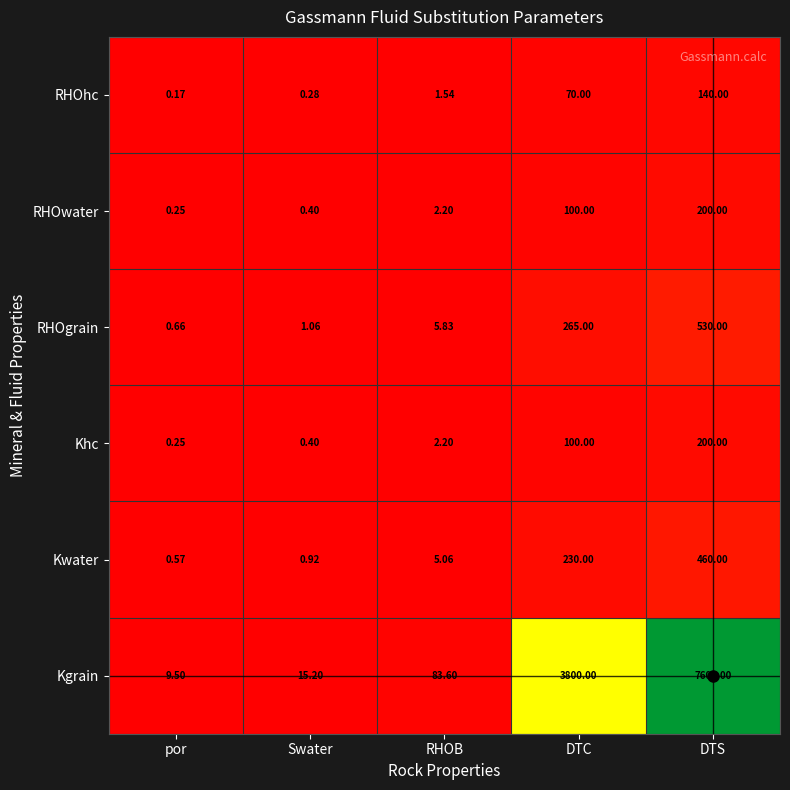

List the labels in order of Kgrain value, largest first.

DTS, DTC, RHOB, Swater, por